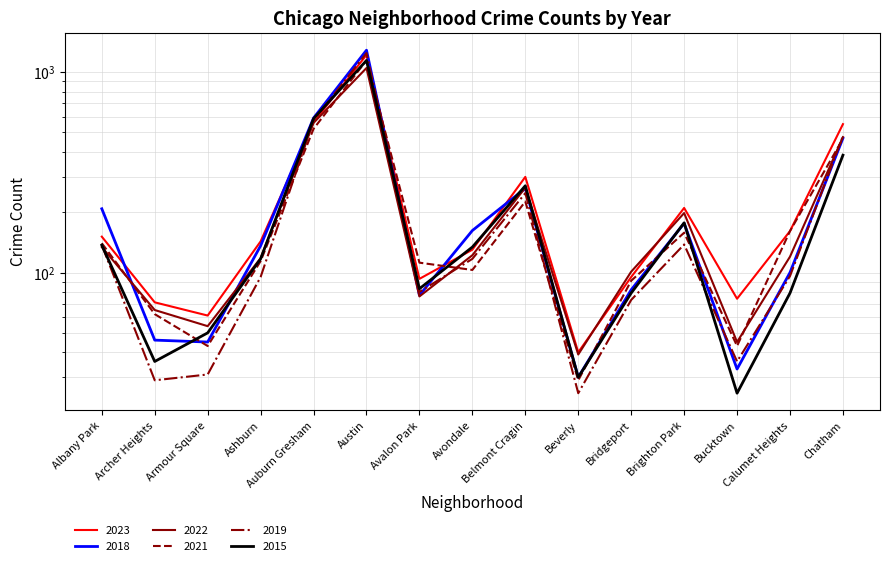

Reading right to left, what are all the values shown in this chart?

2023: 550	161	74	210	95	40	300	130	93	1218	562	143	61	71	151
2018: 468	100	33	176	82	30	263	162	77	1286	590	136	45	46	208
2022: 474	120	45	198	101	39	265	122	76	1048	558	118	54	65	134
2021: 465	161	43	158	91	29	226	103	112	1144	521	114	43	62	140
2019: 480	96	36	138	73	25	249	117	80	1244	574	95	31	29	137
2015: 385	79	25	177	79	30	271	134	83	1143	586	117	50	36	137